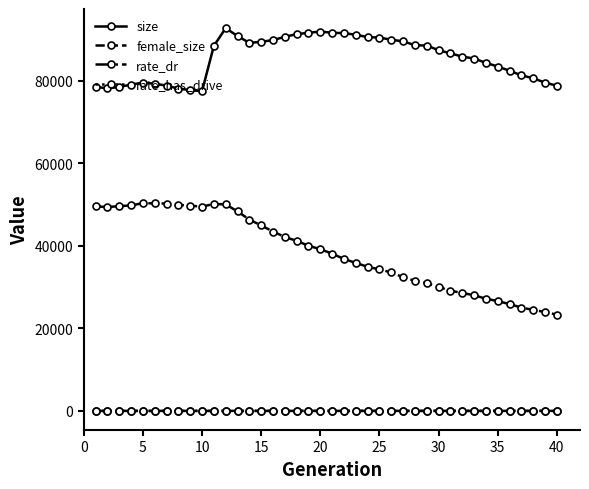

At how many categories does at least one series exceed 64296?

40